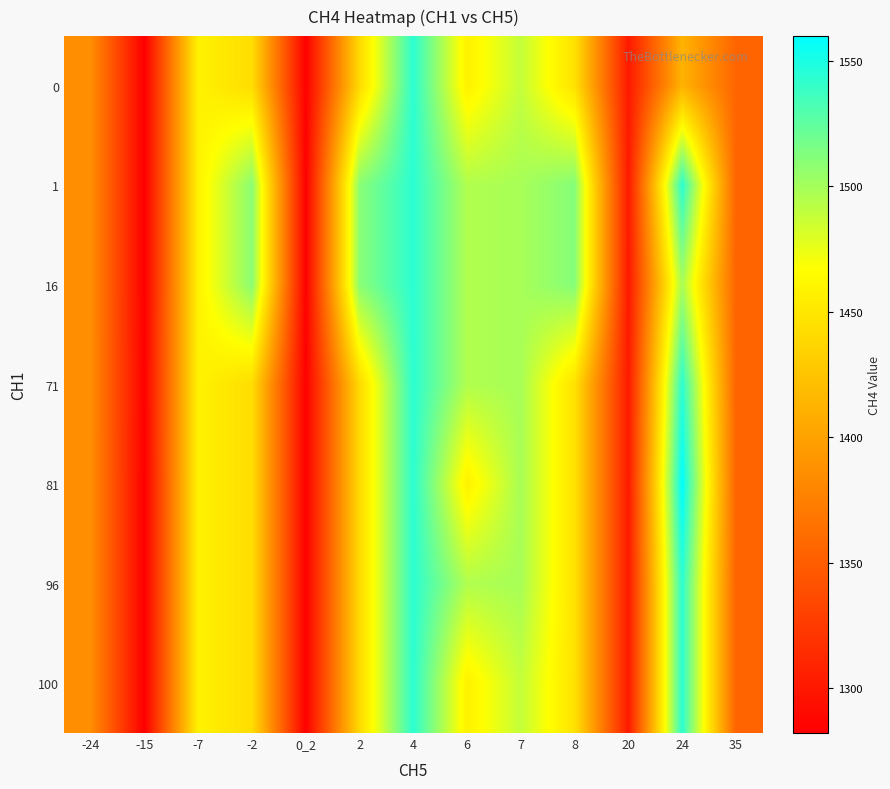

Reading right to left, what are all the values shown in this chart?

0: 35=1355.3	24=1412.3	20=1301.2	8=1446.5	7=1488.7	6=1457.6	4=1543.8	2=1440.7	0_2=1283.0	-2=1442.6	-7=1458.3	-15=1282.1	-24=1385.4
1: 35=1355.3	24=1543.8	20=1301.2	8=1511.3	7=1498.8	6=1495.7	4=1543.8	2=1509.5	0_2=1283.0	-2=1509.4	-7=1458.3	-15=1282.1	-24=1385.4
16: 35=1355.3	24=1498.8	20=1301.2	8=1511.3	7=1498.8	6=1495.7	4=1543.8	2=1509.5	0_2=1283.0	-2=1509.4	-7=1458.3	-15=1282.1	-24=1385.4
71: 35=1355.3	24=1543.8	20=1301.2	8=1446.5	7=1498.8	6=1495.7	4=1543.8	2=1440.7	0_2=1283.0	-2=1442.6	-7=1458.3	-15=1283.0	-24=1385.4
81: 35=1355.3	24=1559.9	20=1301.2	8=1446.5	7=1498.8	6=1457.6	4=1543.8	2=1440.7	0_2=1283.0	-2=1442.6	-7=1458.3	-15=1282.1	-24=1385.4
96: 35=1355.3	24=1543.8	20=1301.2	8=1446.5	7=1498.8	6=1495.7	4=1543.8	2=1440.7	0_2=1283.0	-2=1442.6	-7=1458.3	-15=1282.1	-24=1385.4
100: 35=1355.3	24=1543.8	20=1301.2	8=1446.5	7=1488.7	6=1457.6	4=1543.8	2=1440.7	0_2=1283.0	-2=1442.6	-7=1458.3	-15=1282.1	-24=1385.4